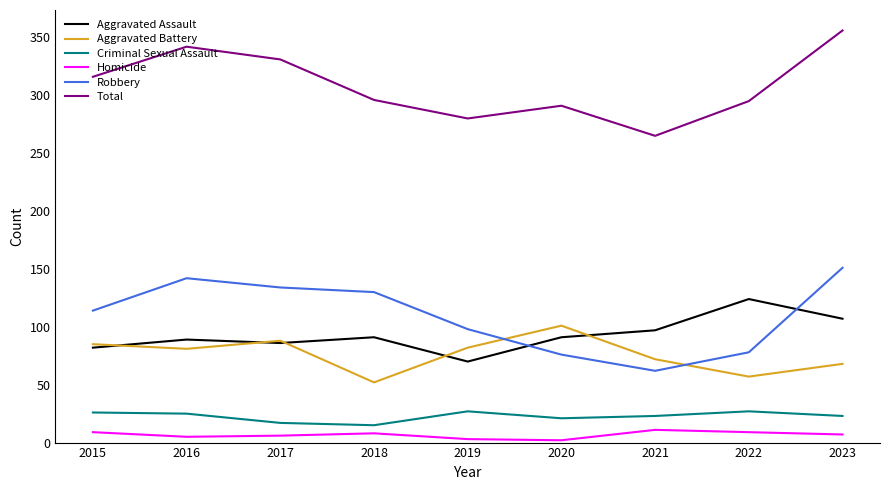

True or false: Aggravated Battery and Homicide intersect in this chart.

False